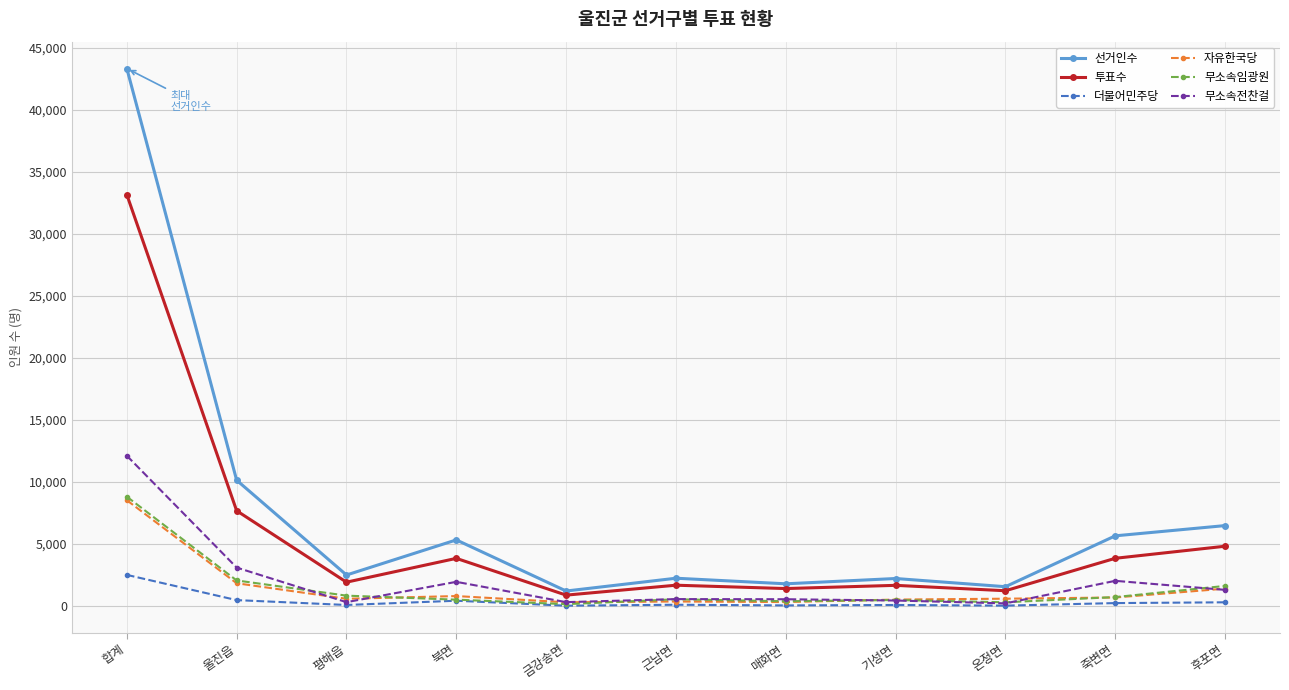

At which label is 자유한국당 closest to 4426?

울진읍